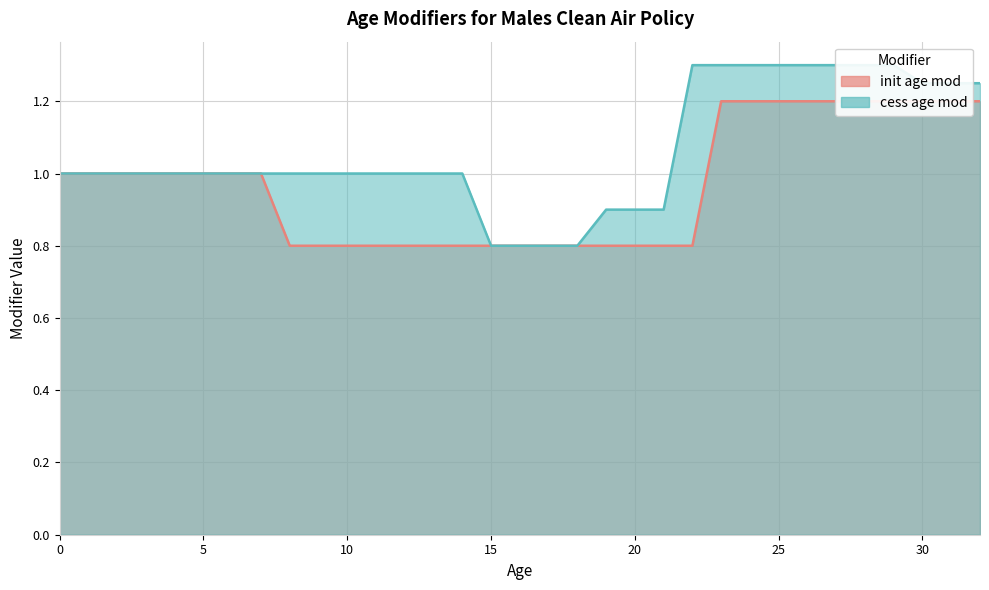

Read the init age mod value at 12.

0.8